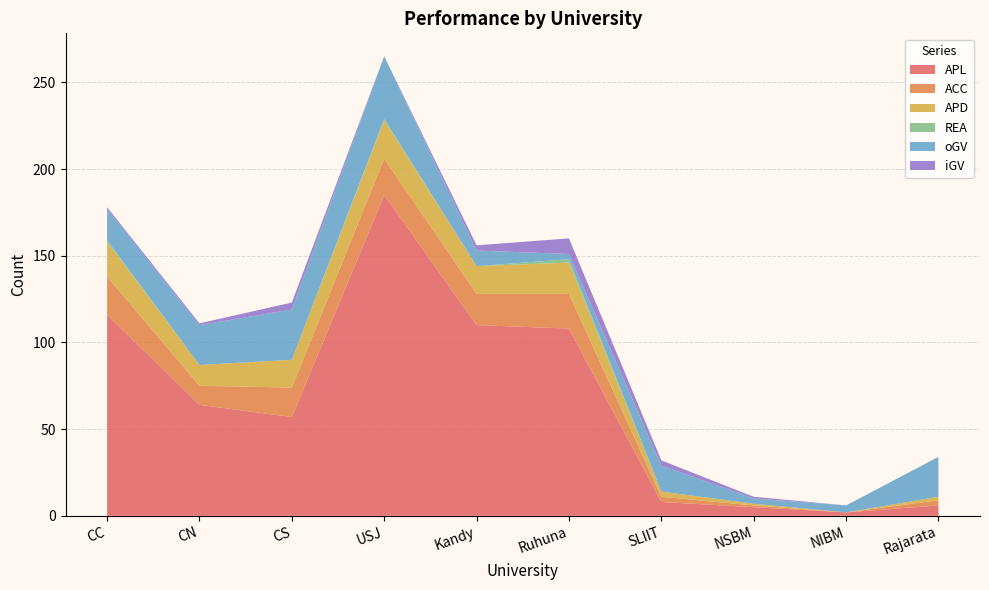

Reading left to right, transcribe all the data shown in this chart.

APL: CC=116	CN=64	CS=57	USJ=185	Kandy=110	Ruhuna=108	SLIIT=8	NSBM=5	NIBM=2	Rajarata=6
ACC: CC=22	CN=11	CS=17	USJ=21	Kandy=18	Ruhuna=20	SLIIT=3	NSBM=1	NIBM=0	Rajarata=3
APD: CC=20	CN=12	CS=16	USJ=22	Kandy=16	Ruhuna=18	SLIIT=3	NSBM=1	NIBM=0	Rajarata=2
REA: CC=1	CN=0	CS=0	USJ=1	Kandy=0	Ruhuna=2	SLIIT=0	NSBM=0	NIBM=0	Rajarata=0
oGV: CC=18	CN=23	CS=29	USJ=36	Kandy=9	Ruhuna=3	SLIIT=15	NSBM=3	NIBM=4	Rajarata=23
iGV: CC=1	CN=1	CS=4	USJ=0	Kandy=3	Ruhuna=9	SLIIT=3	NSBM=1	NIBM=0	Rajarata=0